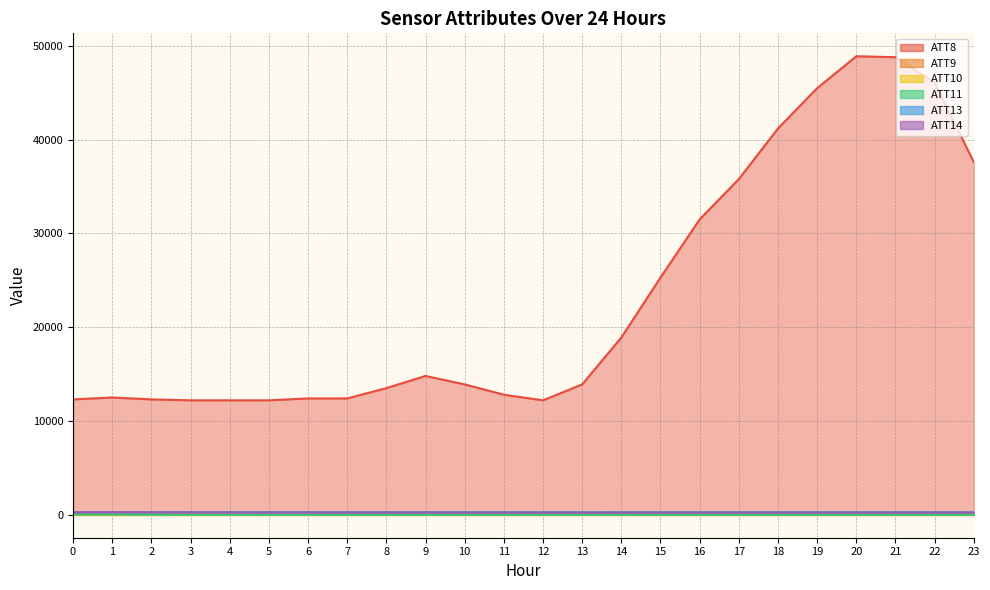

True or false: ATT14 and ATT8 cross at least once.

False